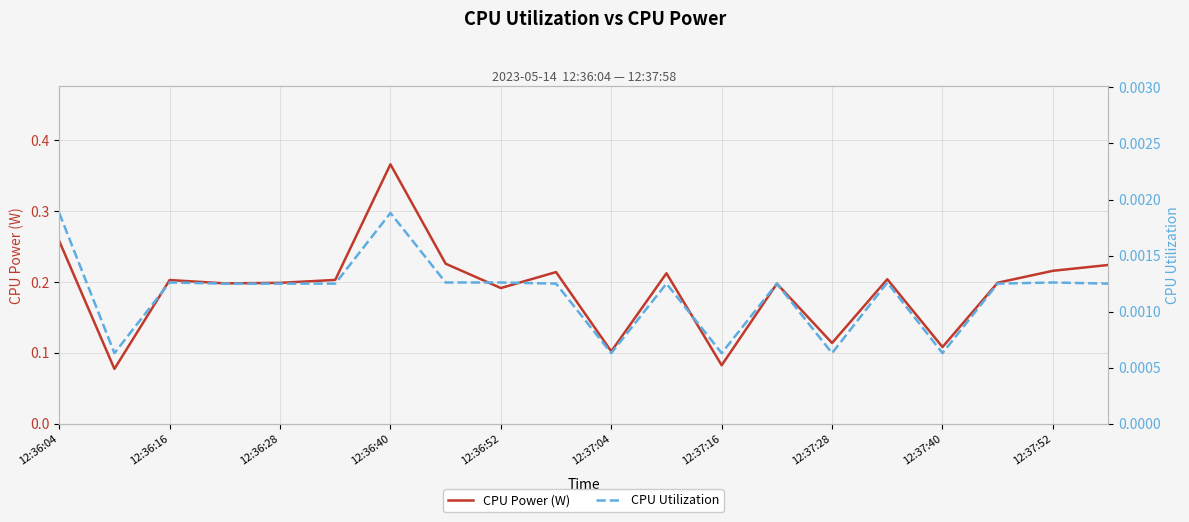

At which label does CPU Power (W) reach its peak?

12:36:40